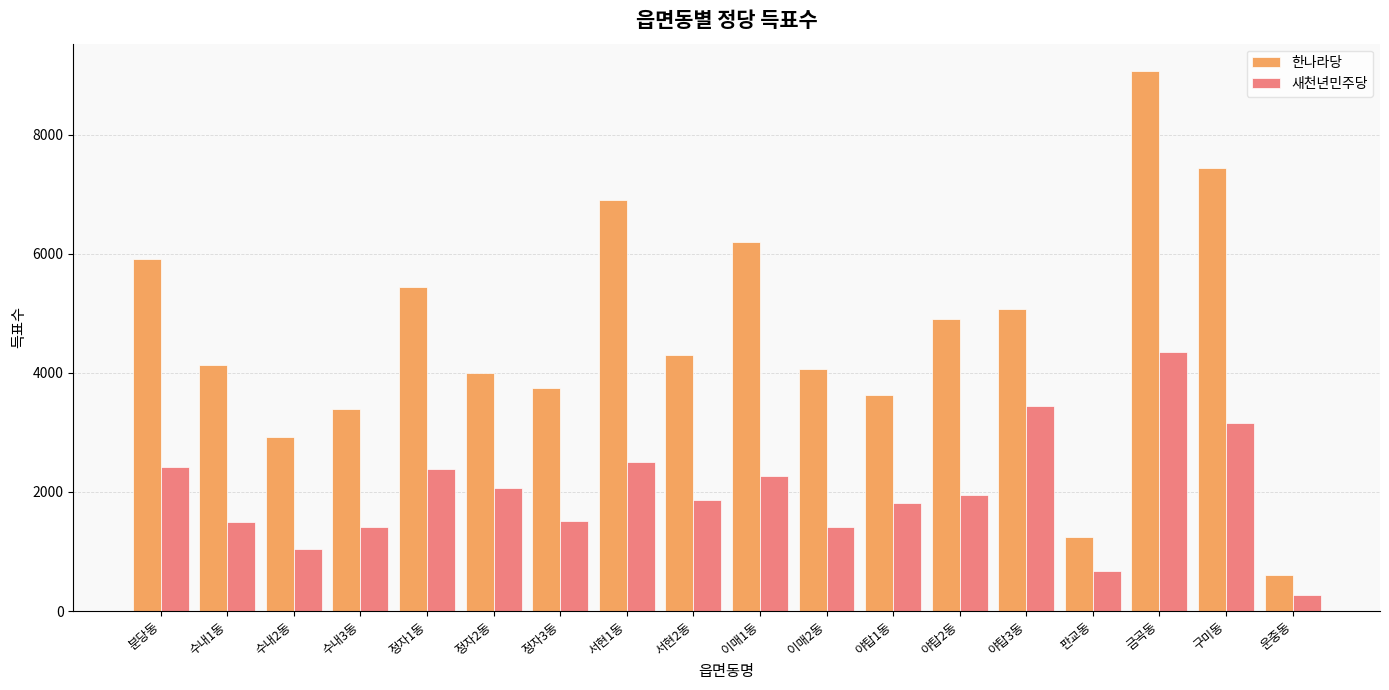

How many data points in 한나라당 are less than 4295?

9